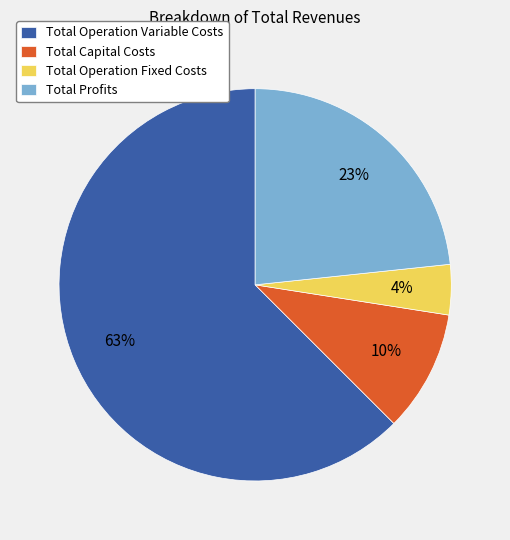

True or false: Total Operation Variable Costs accounts for 50% of the total.

False